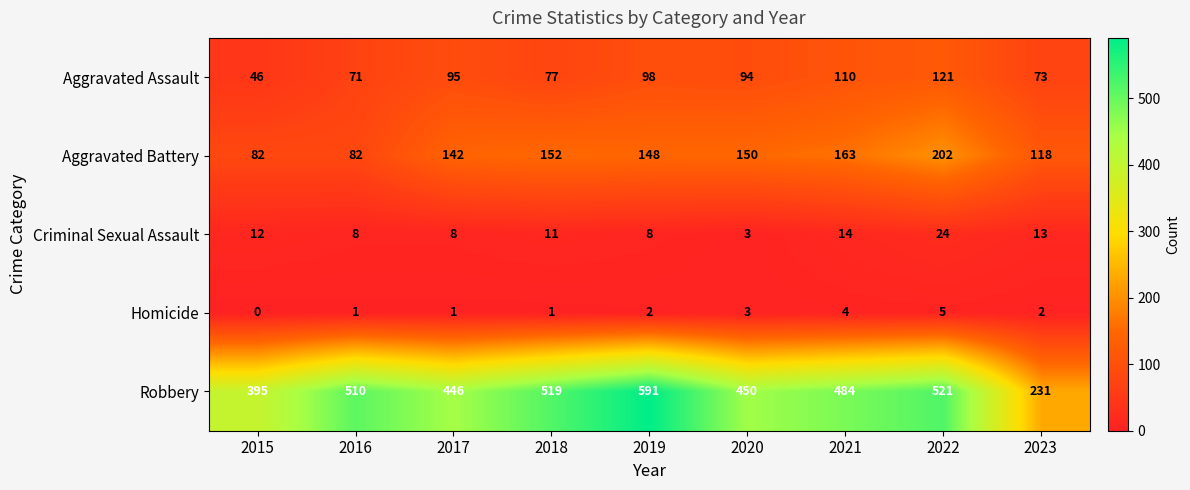

Between 2017 and 2018, which series saw the biggest shift?

Robbery